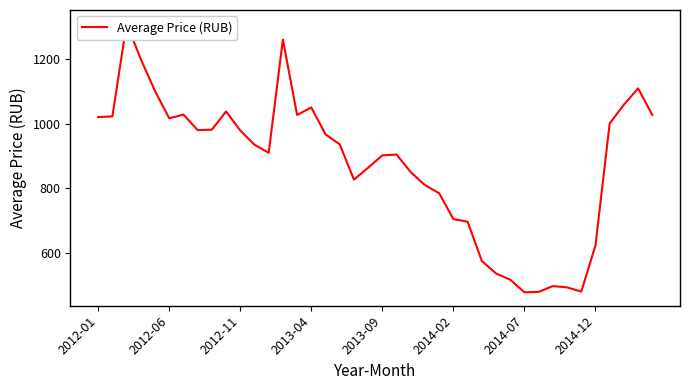

Count the number of data series in this chart.

1